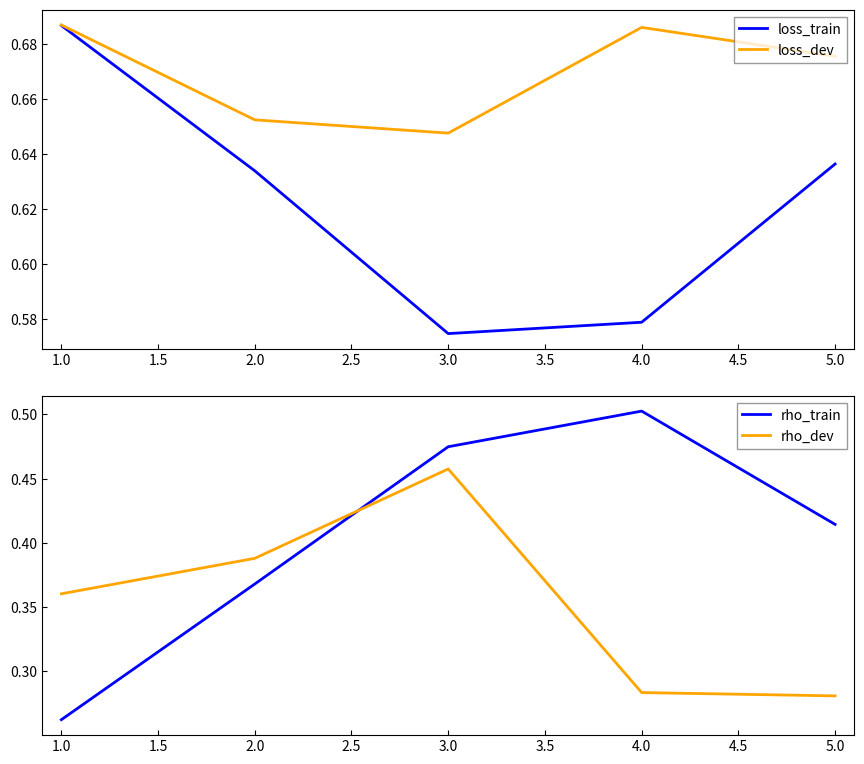

Is the value of loss_dev at 5.0 greater than the value of loss_train at 5.0?

Yes